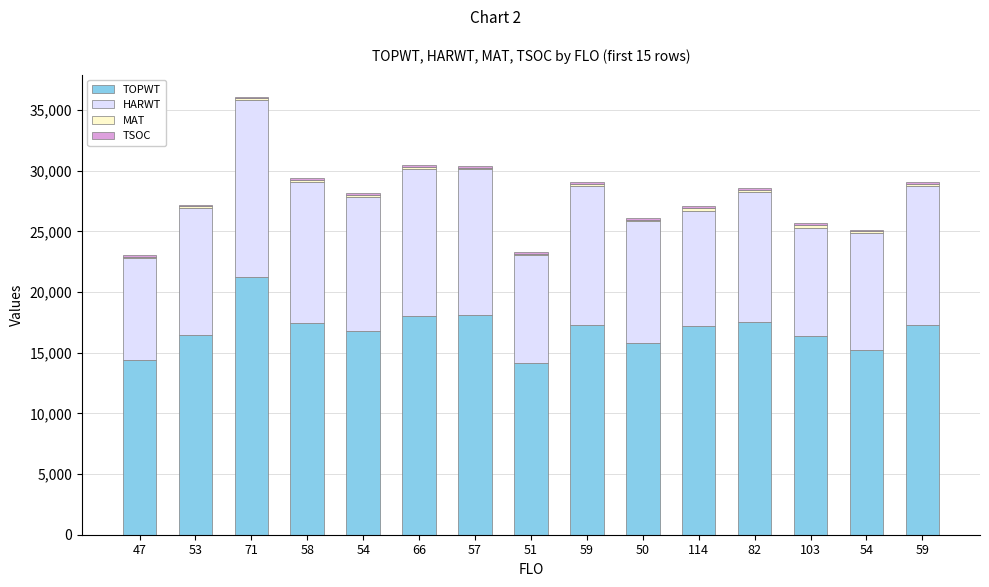

What is the difference between the MAT values at 103 and 82?

50